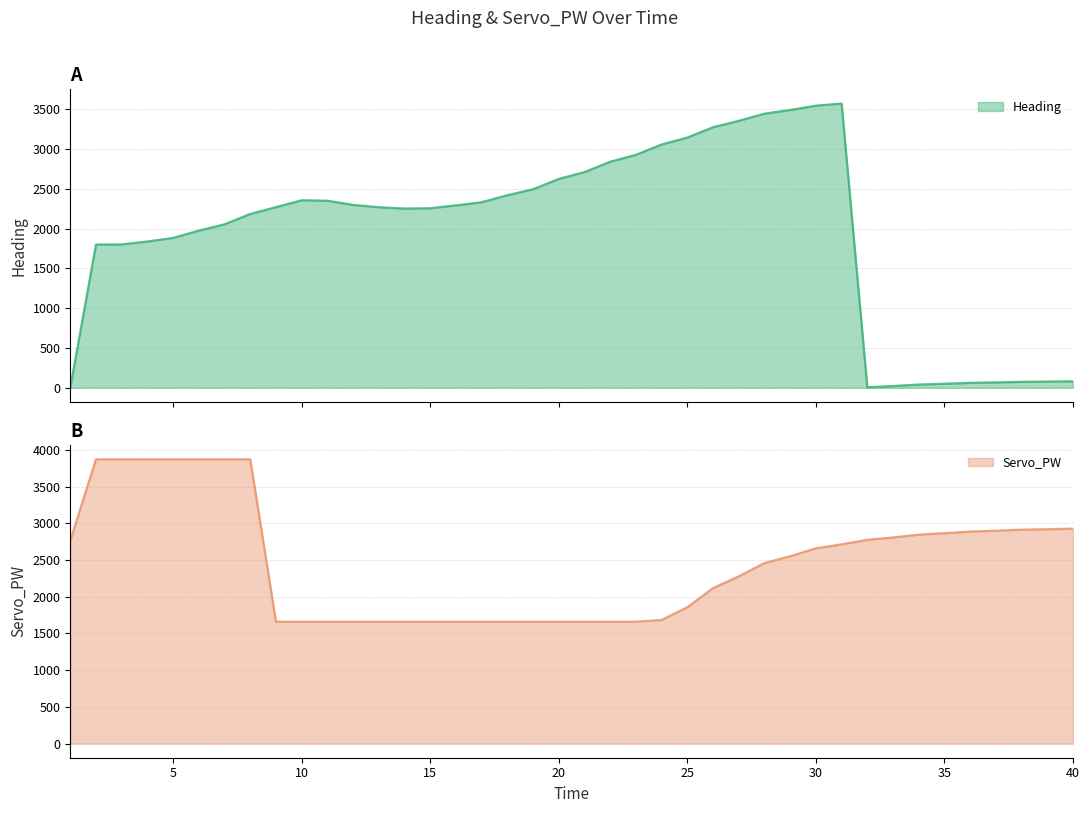

What is the minimum value for Servo_PW?

1659